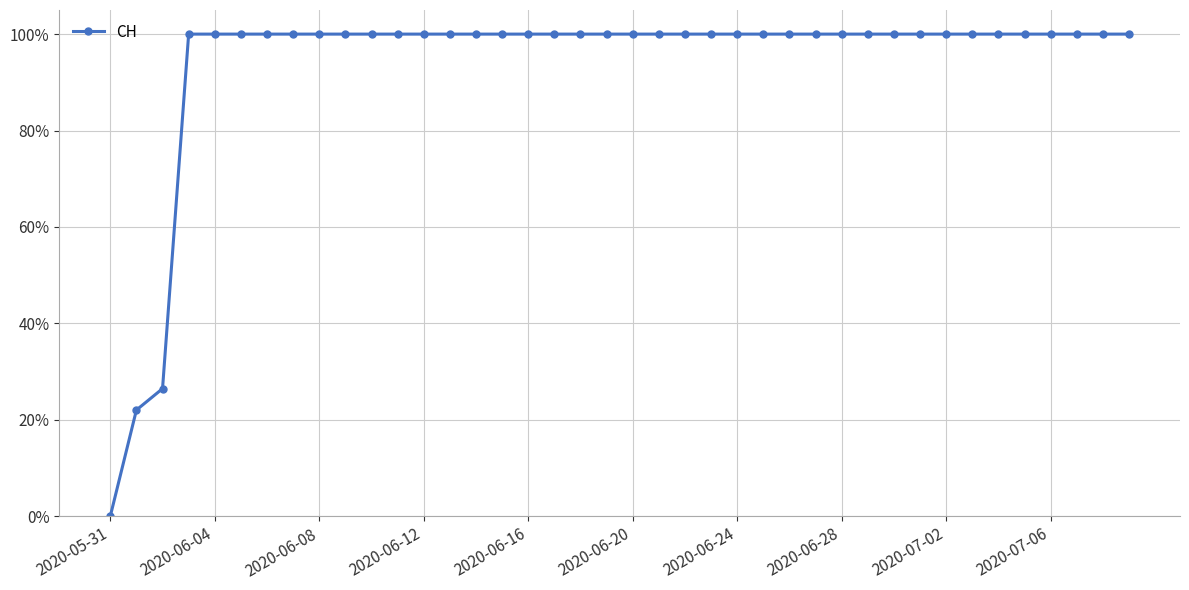

Does the chart have visible grid lines?

Yes